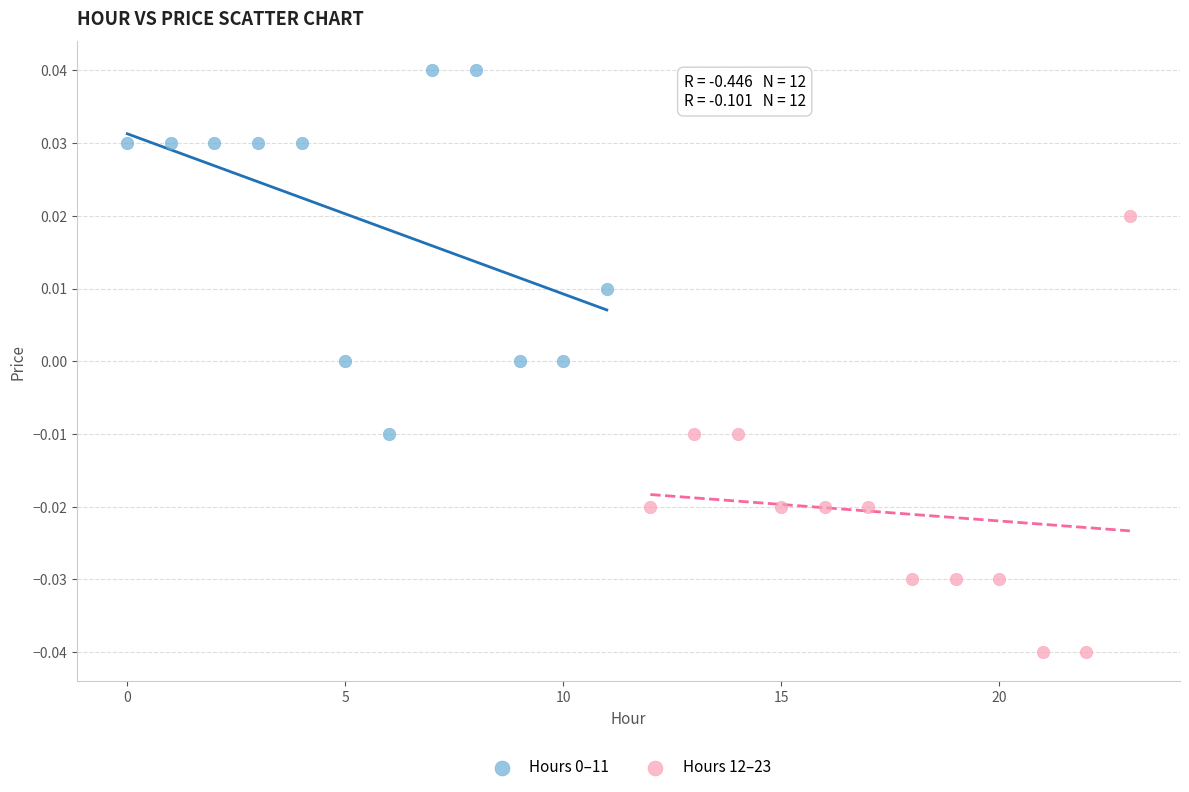

Which series reaches the minimum Y coordinate?

Hours 12–23